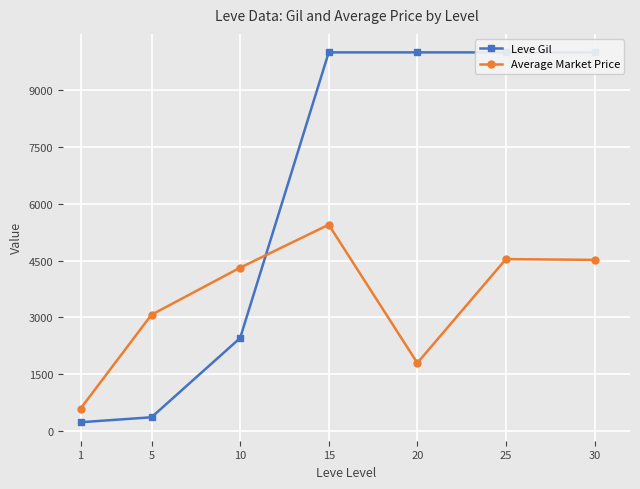

The value of Average Market Price at 25 is 4540.4. True or false?

True